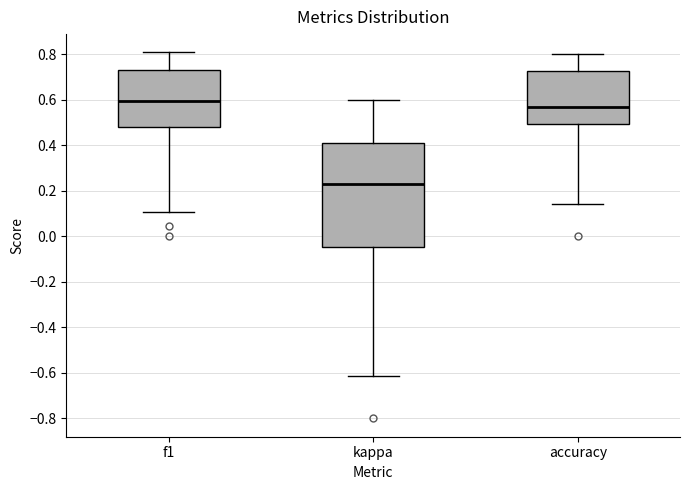

Reading left to right, read every box against the y-axis: the position of its median line, the range the box covers, and the ends of its whiskers. The values are not printed on the chart, so give them approximately, as read against the axis.

f1: median 0.60, box 0.48 to 0.74, whiskers 0.10 to 0.80
kappa: median 0.22, box -0.04 to 0.42, whiskers -0.62 to 0.60
accuracy: median 0.56, box 0.50 to 0.72, whiskers 0.14 to 0.80